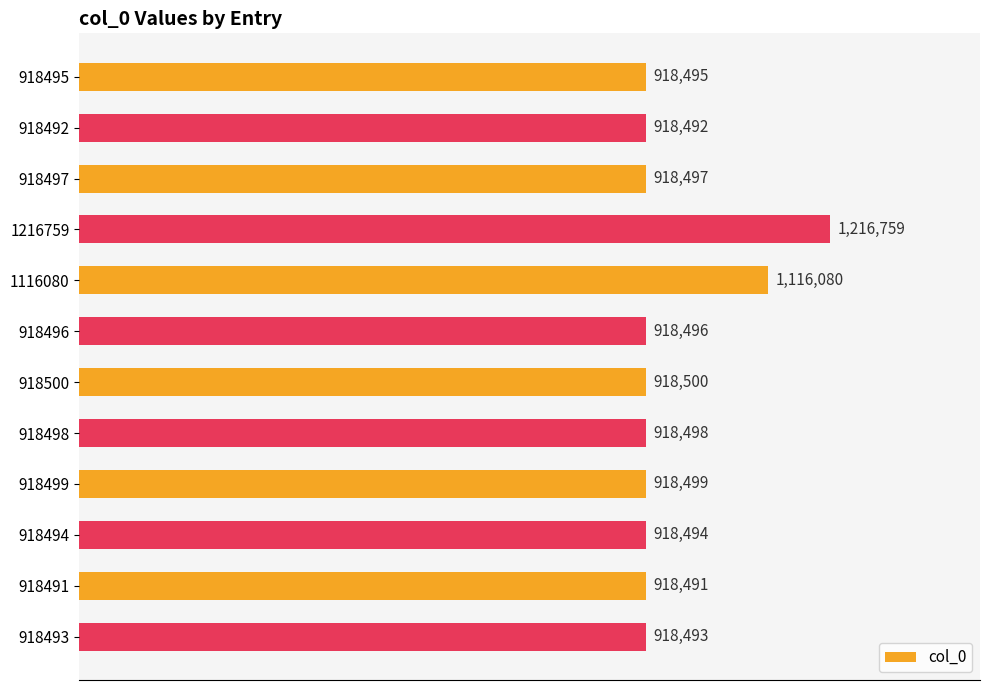

How many bars are there in total?

12